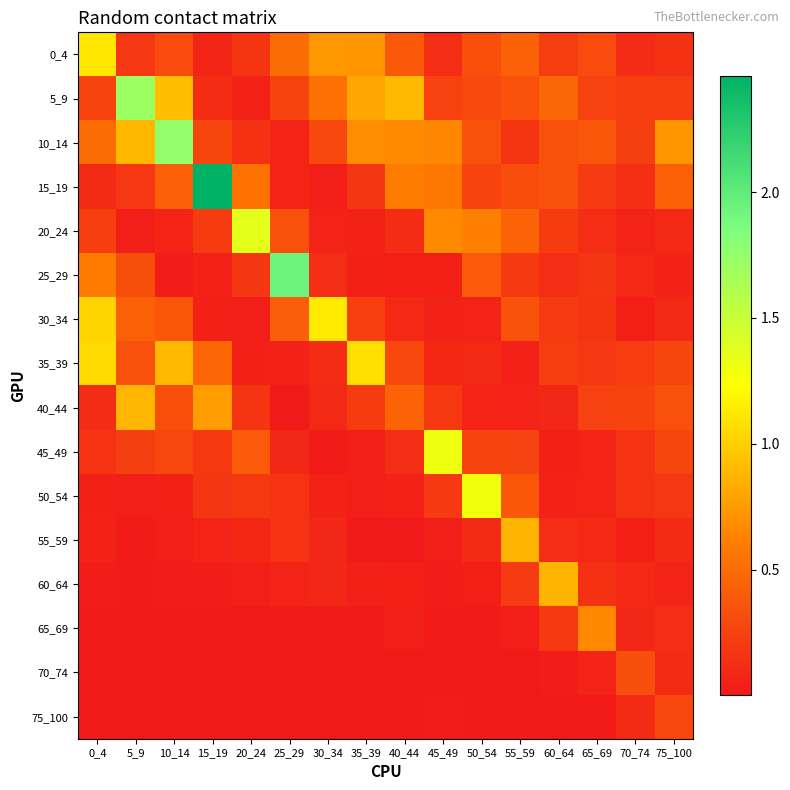

Reading right to left, transcribe all the data shown in this chart.

0_4: 75_100=0.1	70_74=0.1	65_69=0.3	60_64=0.2	55_59=0.4	50_54=0.3	45_49=0.1	40_44=0.4	35_39=0.7	30_34=0.7	25_29=0.5	20_24=0.2	15_19=0.1	10_14=0.3	5_9=0.2	0_4=1.1
5_9: 75_100=0.2	70_74=0.2	65_69=0.2	60_64=0.5	55_59=0.3	50_54=0.3	45_49=0.2	40_44=0.9	35_39=0.8	30_34=0.5	25_29=0.3	20_24=0.1	15_19=0.1	10_14=0.9	5_9=1.7	0_4=0.3
10_14: 75_100=0.7	70_74=0.2	65_69=0.4	60_64=0.3	55_59=0.2	50_54=0.3	45_49=0.7	40_44=0.7	35_39=0.7	30_34=0.3	25_29=0.1	20_24=0.1	15_19=0.3	10_14=1.7	5_9=0.9	0_4=0.5
15_19: 75_100=0.4	70_74=0.1	65_69=0.2	60_64=0.3	55_59=0.3	50_54=0.3	45_49=0.6	40_44=0.6	35_39=0.2	30_34=0.0	25_29=0.1	20_24=0.5	15_19=2.5	10_14=0.4	5_9=0.2	0_4=0.1
20_24: 75_100=0.1	70_74=0.1	65_69=0.1	60_64=0.2	55_59=0.5	50_54=0.6	45_49=0.7	40_44=0.1	35_39=0.1	30_34=0.1	25_29=0.3	20_24=1.4	15_19=0.2	10_14=0.1	5_9=0.0	0_4=0.2
25_29: 75_100=0.1	70_74=0.1	65_69=0.2	60_64=0.1	55_59=0.2	50_54=0.4	45_49=0.0	40_44=0.0	35_39=0.0	30_34=0.1	25_29=1.9	20_24=0.2	15_19=0.1	10_14=0.0	5_9=0.3	0_4=0.6
30_34: 75_100=0.1	70_74=0.0	65_69=0.2	60_64=0.2	55_59=0.4	50_54=0.1	45_49=0.1	40_44=0.1	35_39=0.2	30_34=1.1	25_29=0.4	20_24=0.0	15_19=0.0	10_14=0.4	5_9=0.4	0_4=1.0
35_39: 75_100=0.3	70_74=0.2	65_69=0.2	60_64=0.2	55_59=0.1	50_54=0.1	45_49=0.1	40_44=0.3	35_39=1.1	30_34=0.1	25_29=0.1	20_24=0.0	15_19=0.5	10_14=0.9	5_9=0.3	0_4=1.1
40_44: 75_100=0.3	70_74=0.3	65_69=0.2	60_64=0.1	55_59=0.1	50_54=0.1	45_49=0.2	40_44=0.4	35_39=0.2	30_34=0.1	25_29=0.0	20_24=0.2	15_19=0.8	10_14=0.3	5_9=0.9	0_4=0.1
45_49: 75_100=0.3	70_74=0.2	65_69=0.1	60_64=0.0	55_59=0.3	50_54=0.3	45_49=1.3	40_44=0.1	35_39=0.0	30_34=0.0	25_29=0.1	20_24=0.4	15_19=0.2	10_14=0.3	5_9=0.2	0_4=0.2
50_54: 75_100=0.2	70_74=0.2	65_69=0.1	60_64=0.1	55_59=0.4	50_54=1.3	45_49=0.2	40_44=0.1	35_39=0.0	30_34=0.1	25_29=0.2	20_24=0.2	15_19=0.2	10_14=0.0	5_9=0.0	0_4=0.0
55_59: 75_100=0.1	70_74=0.0	65_69=0.1	60_64=0.1	55_59=0.9	50_54=0.1	45_49=0.0	40_44=0.0	35_39=0.0	30_34=0.1	25_29=0.2	20_24=0.1	15_19=0.1	10_14=0.0	5_9=0.0	0_4=0.1
60_64: 75_100=0.1	70_74=0.1	65_69=0.1	60_64=0.9	55_59=0.2	50_54=0.0	45_49=0.0	40_44=0.0	35_39=0.0	30_34=0.1	25_29=0.1	20_24=0.0	15_19=0.0	10_14=0.0	5_9=0.0	0_4=0.0
65_69: 75_100=0.1	70_74=0.1	65_69=0.7	60_64=0.2	55_59=0.0	50_54=0.0	45_49=0.0	40_44=0.0	35_39=0.0	30_34=0.0	25_29=0.0	20_24=0.0	15_19=0.0	10_14=0.0	5_9=0.0	0_4=0.0
70_74: 75_100=0.1	70_74=0.3	65_69=0.1	60_64=0.0	55_59=0.0	50_54=0.0	45_49=0.0	40_44=0.0	35_39=0.0	30_34=0.0	25_29=0.0	20_24=0.0	15_19=0.0	10_14=0.0	5_9=0.0	0_4=0.0
75_100: 75_100=0.3	70_74=0.1	65_69=0.0	60_64=0.0	55_59=0.0	50_54=0.0	45_49=0.0	40_44=0.0	35_39=0.0	30_34=0.0	25_29=0.0	20_24=0.0	15_19=0.0	10_14=0.0	5_9=0.0	0_4=0.0